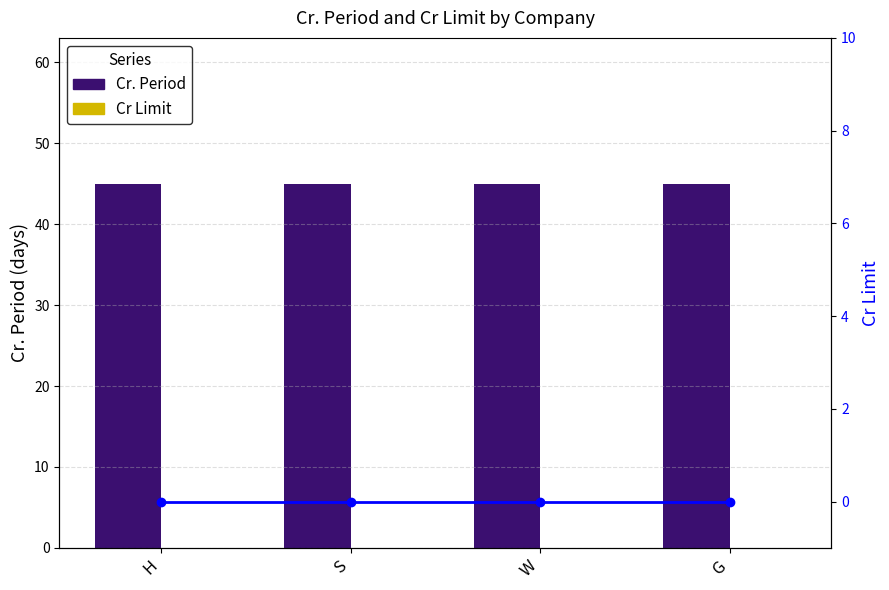

The value of Cr Limit (line) at S is 0. True or false?

True